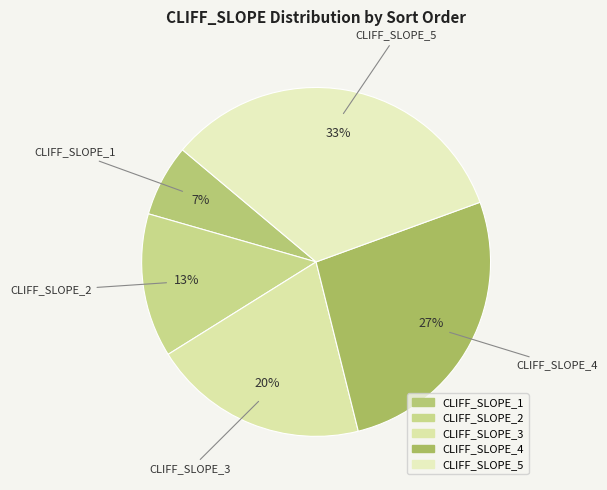

Which category has the biggest portion of the pie?

CLIFF_SLOPE_5